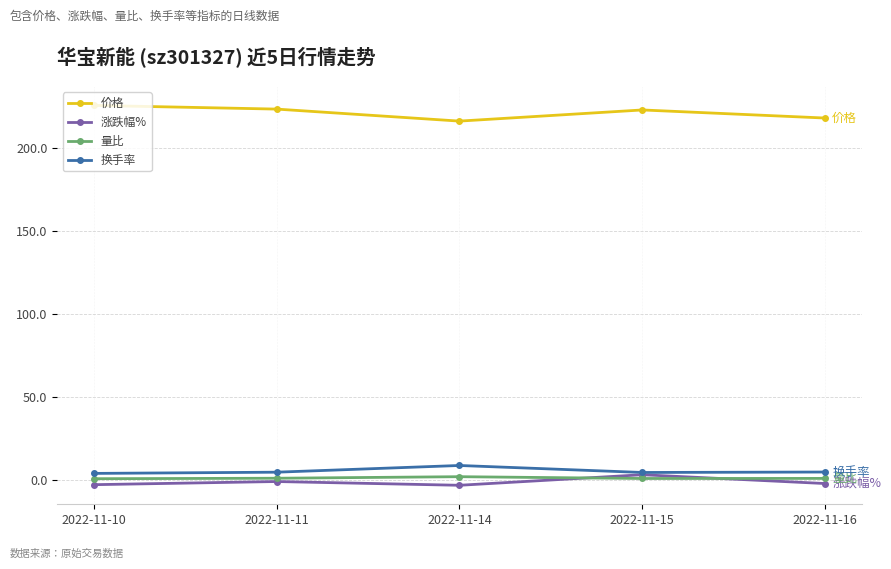

What are all the series names shown in the legend?

价格, 涨跌幅%, 量比, 换手率